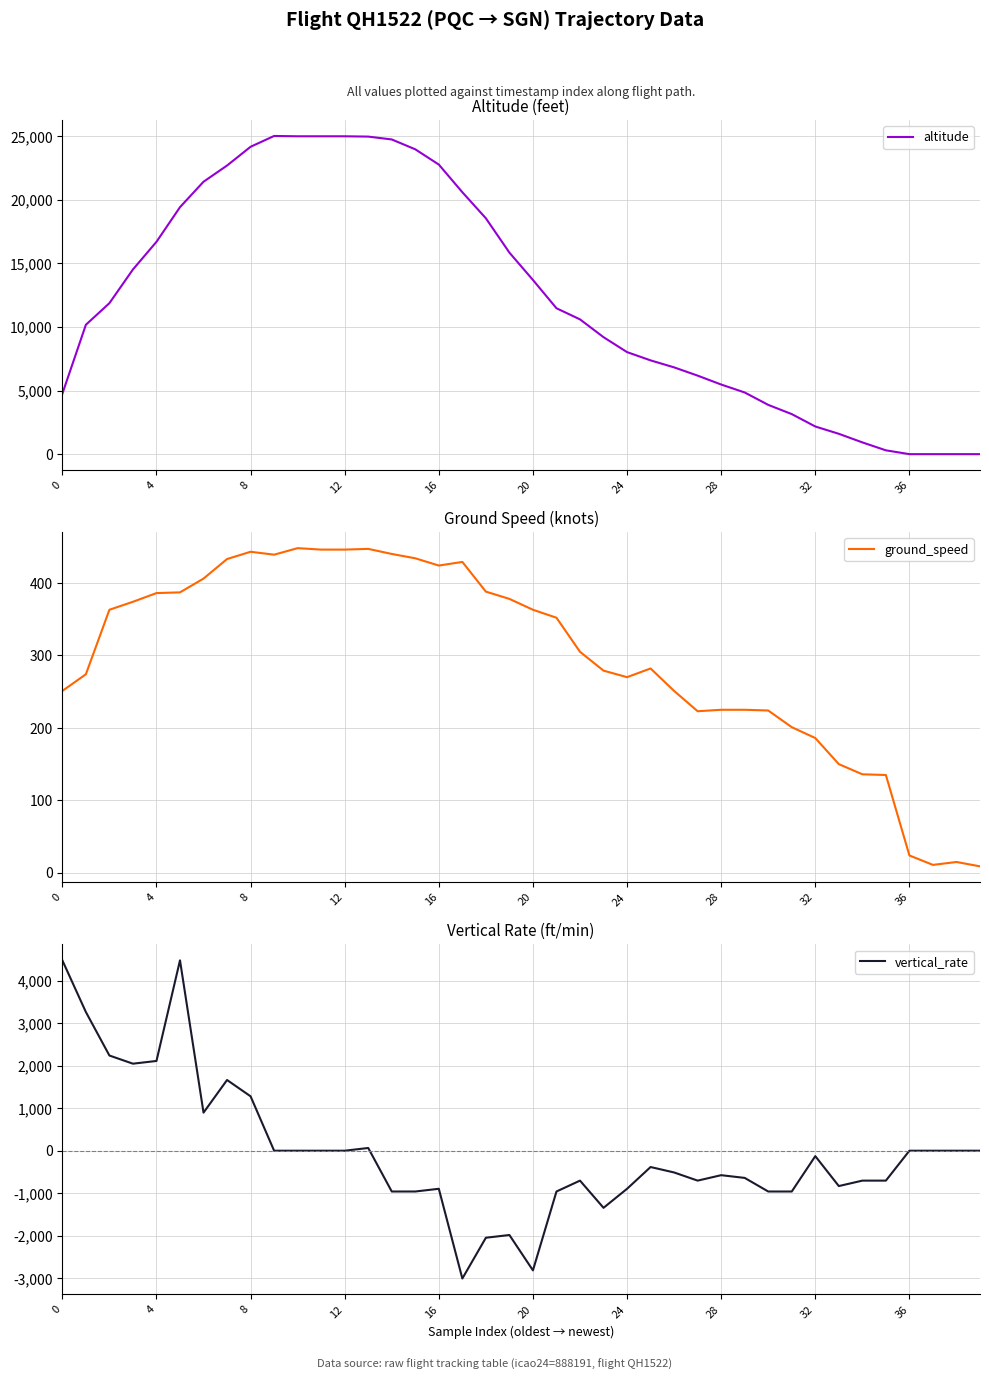

The value of altitude at 0 is 6403. True or false?

False